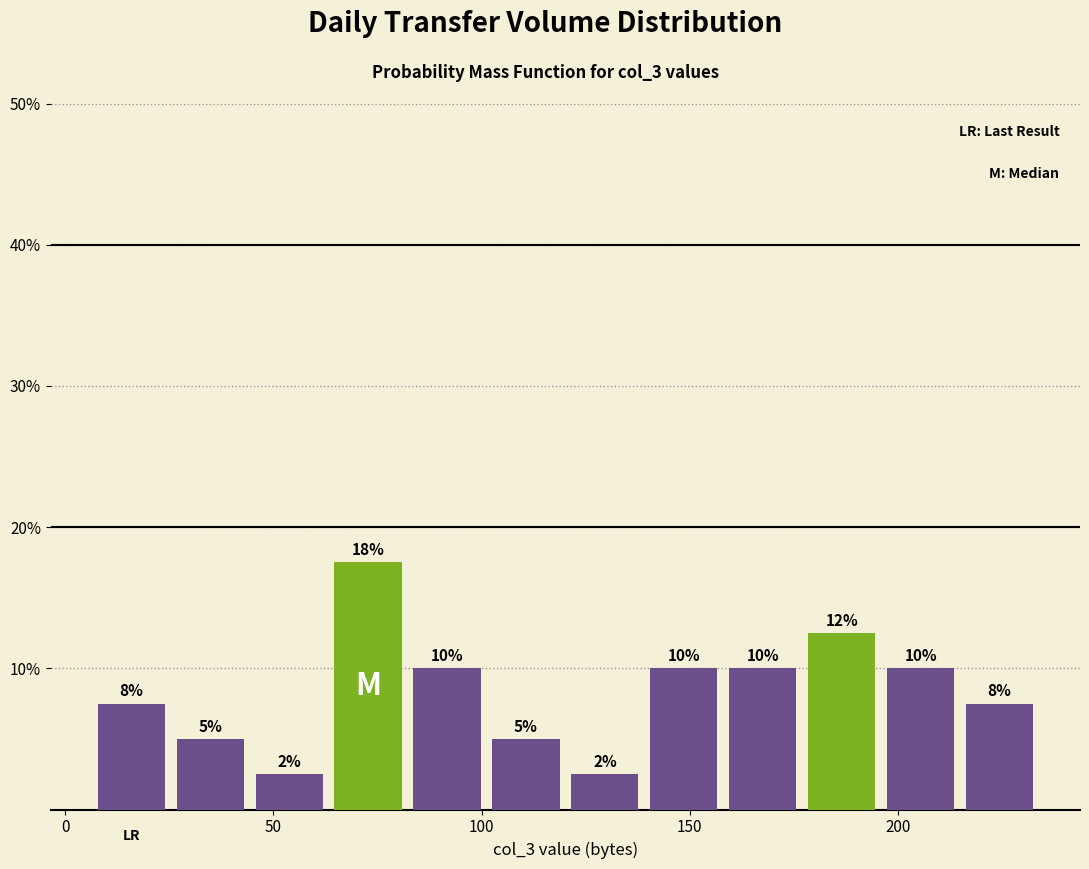

Around what value on the x-axis is the tallest bar? Give the approximate position of its centre, as read against the axis.

75